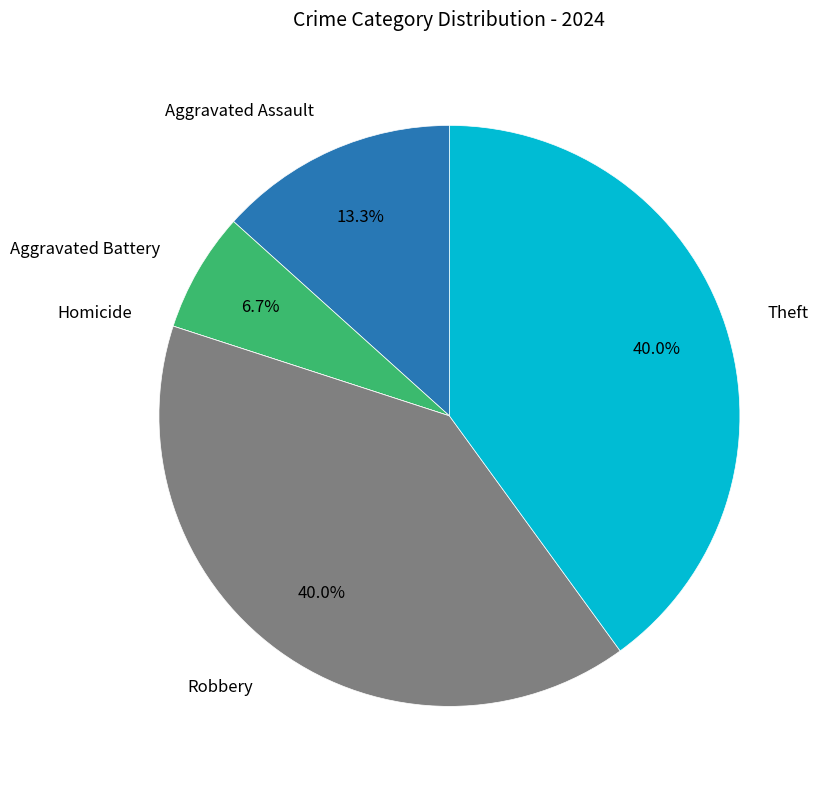

Is there any slice that represents more than half of the pie?

No